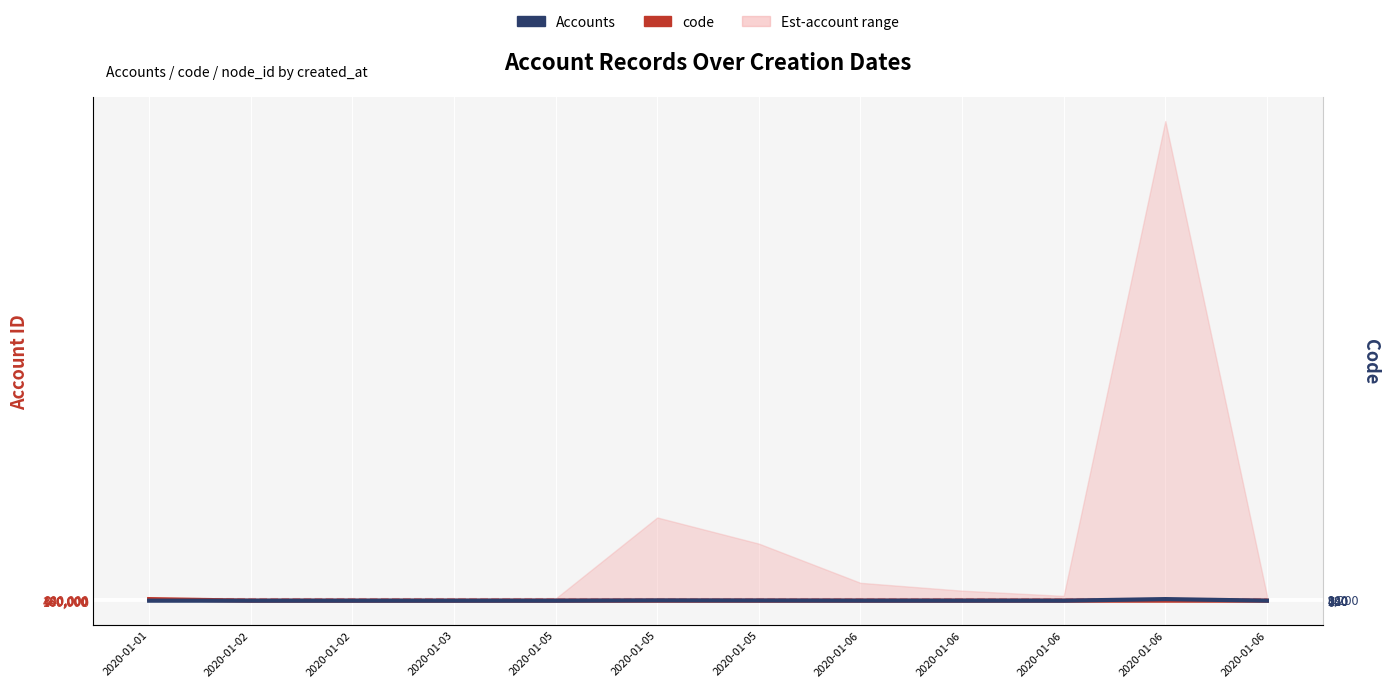

Is it true that code equals 800000.0 at 2020-01-06?

True